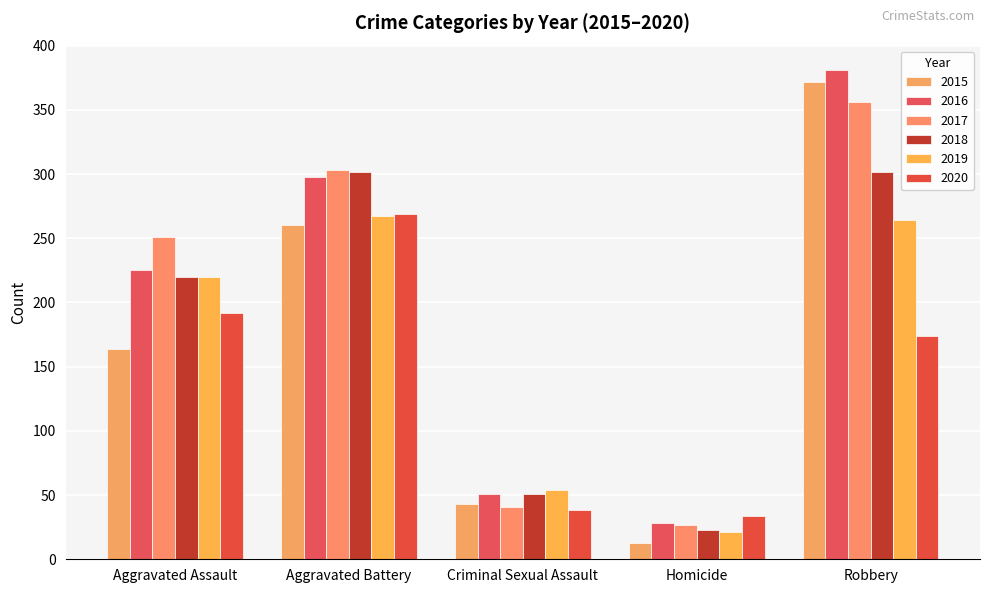

What is the sum of the 2016 values at Criminal Sexual Assault and Aggravated Assault?

276